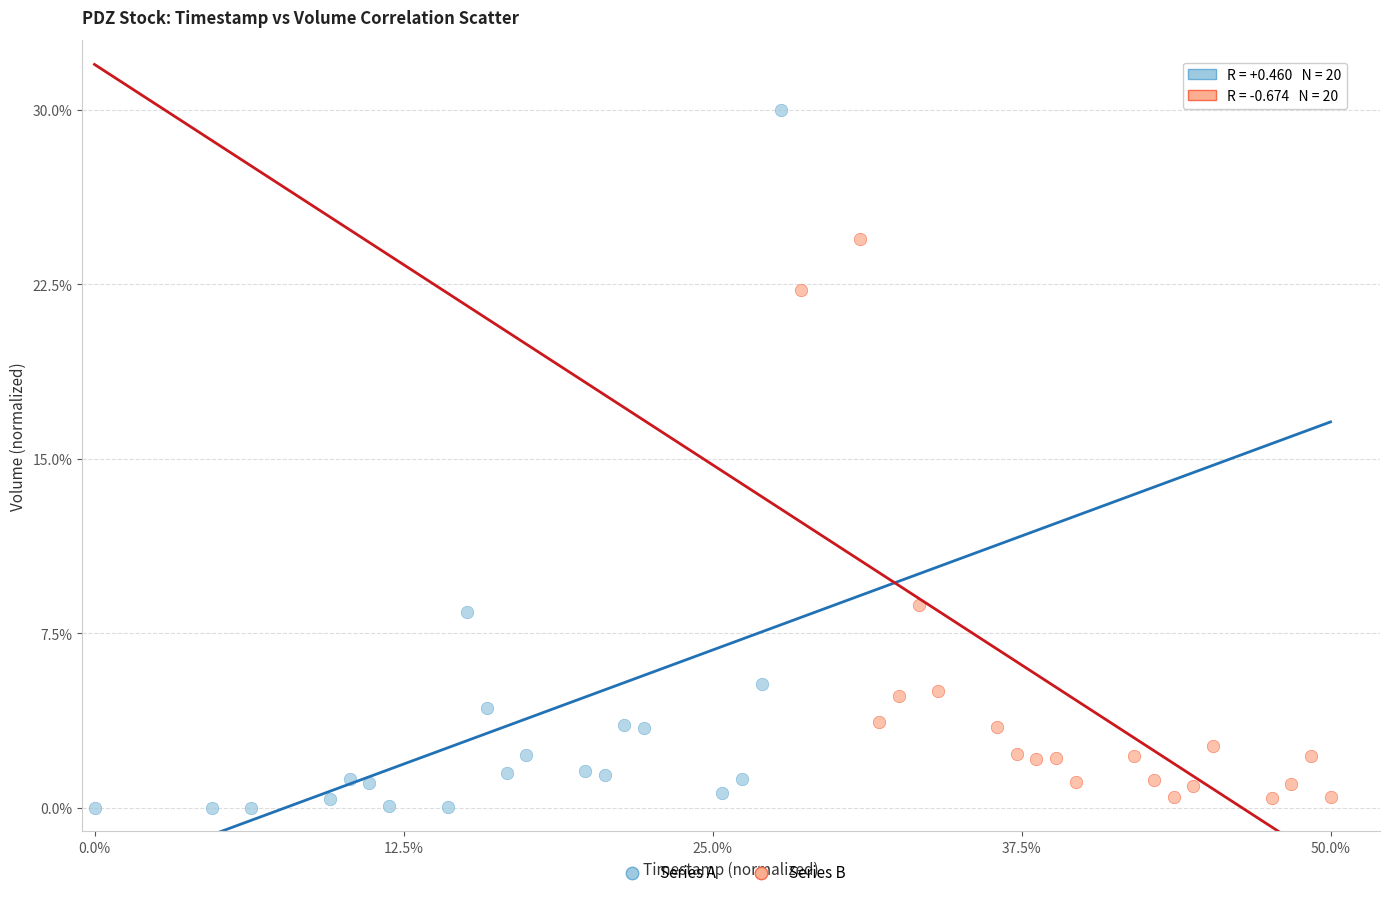

Which series reaches the maximum Y coordinate?

Series A